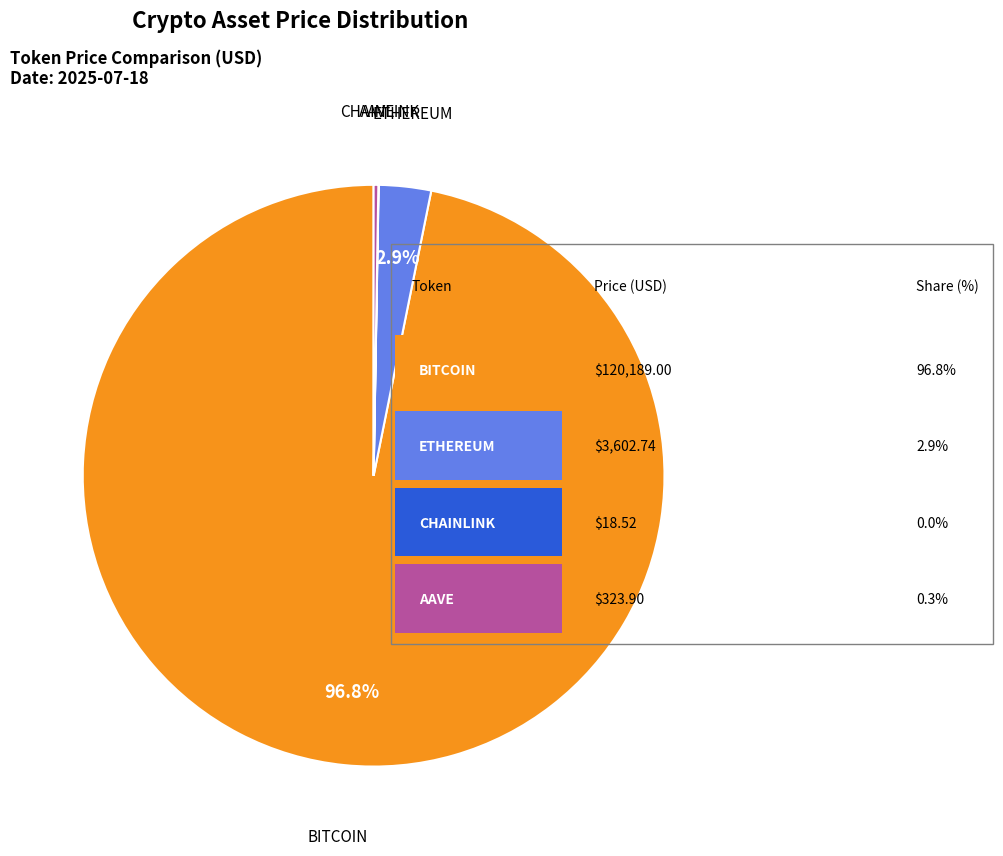

Is there a majority slice in this chart?

Yes